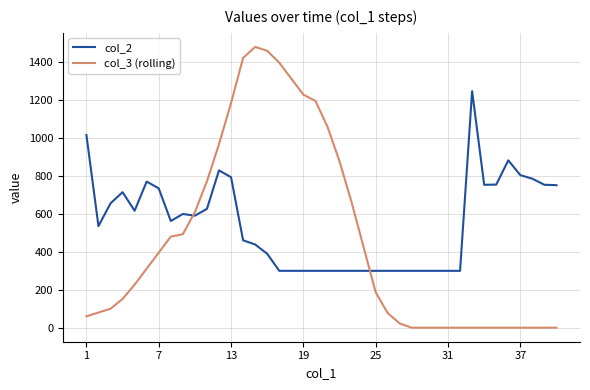

What is the difference between the maximum and minimum values in the col_2 series?

948.0